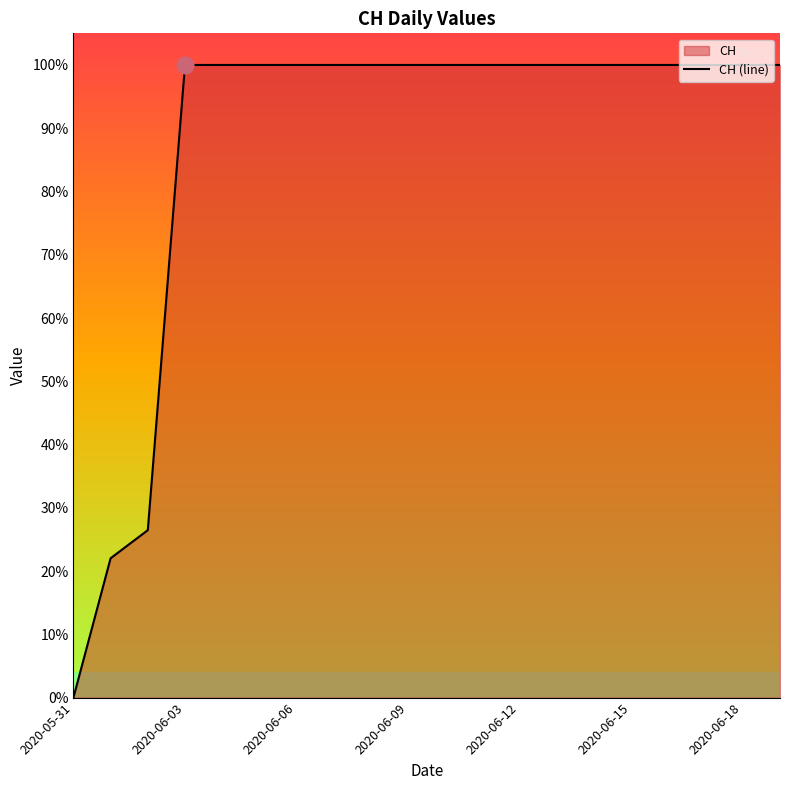

The value at 2020-06-06 is 99. True or false?

False